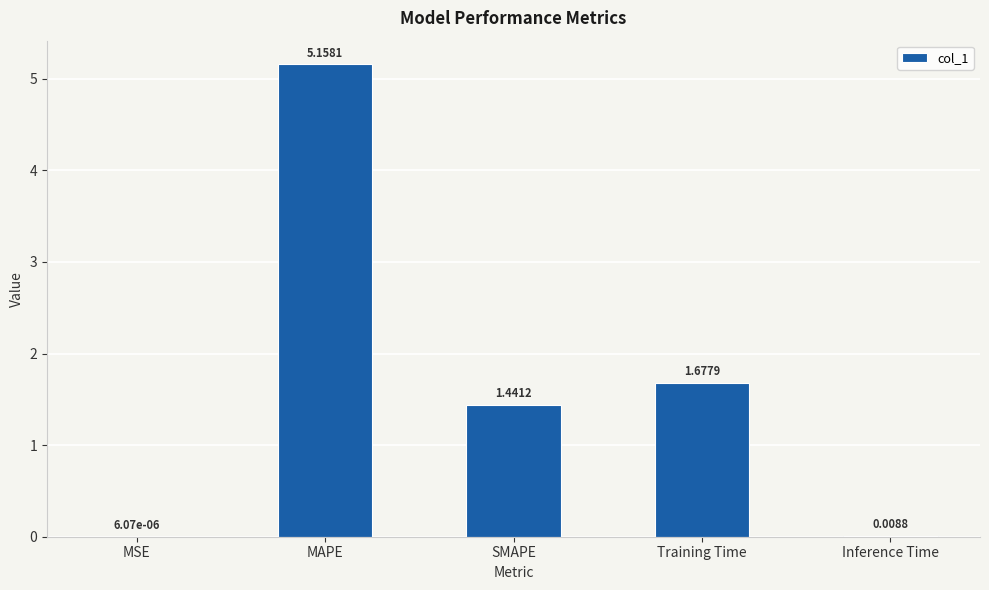

How many data points does each series have?

5